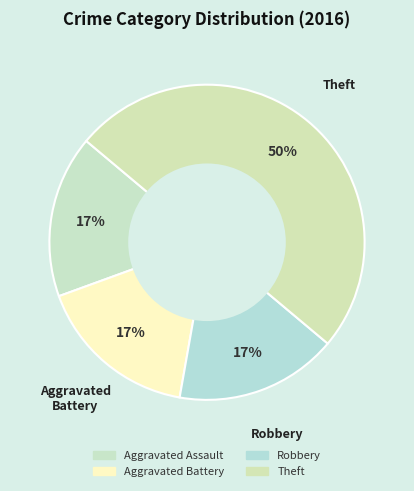

What is the change in value from Aggravated Battery to Theft?

+2